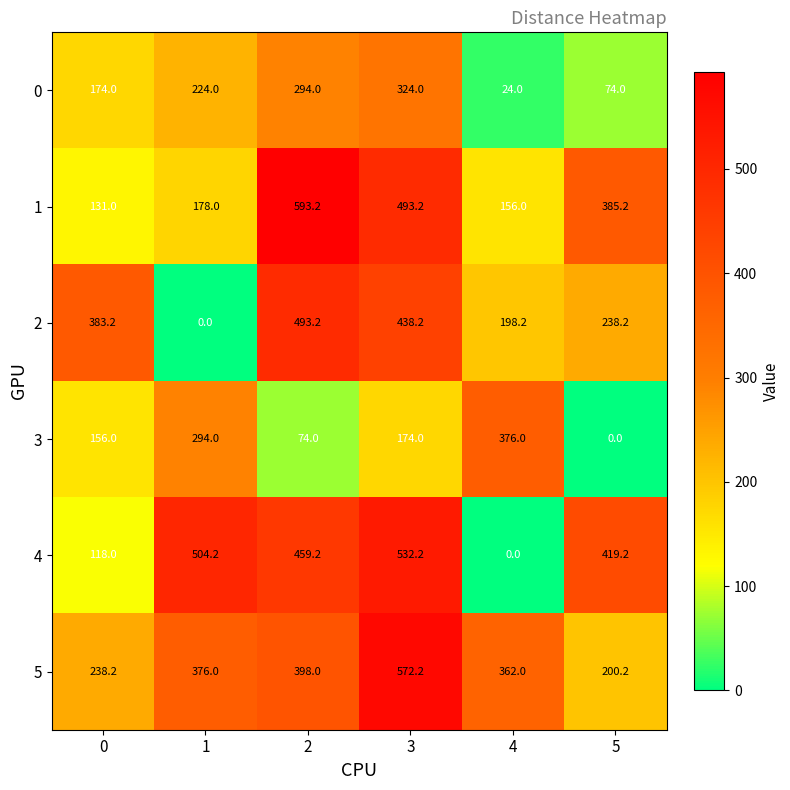

What is the minimum value for 5?

200.2